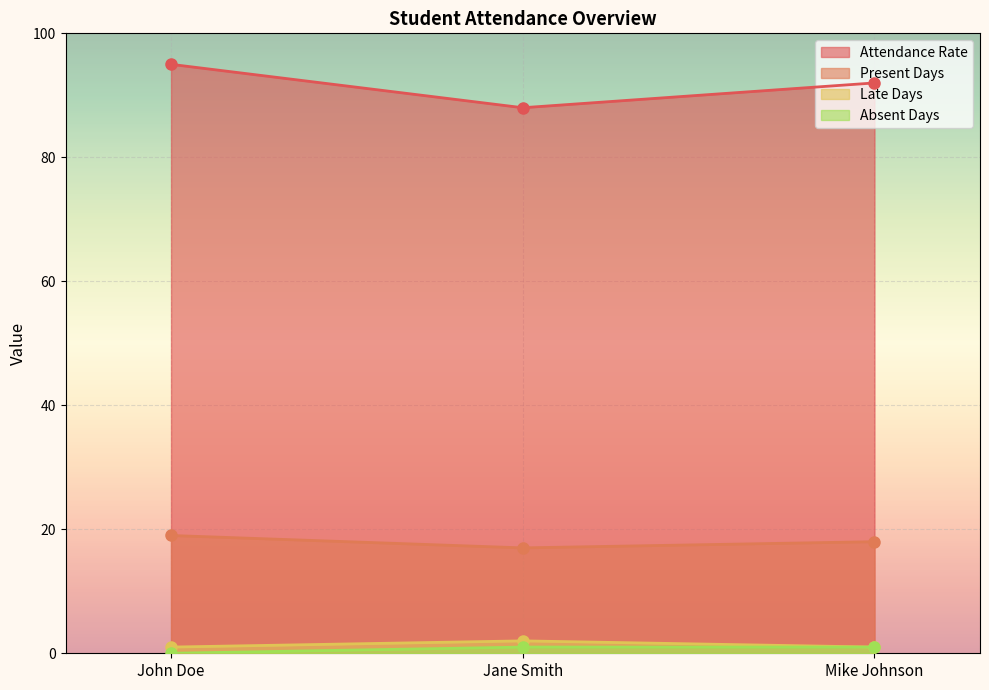

What position from the left is Jane Smith?

2